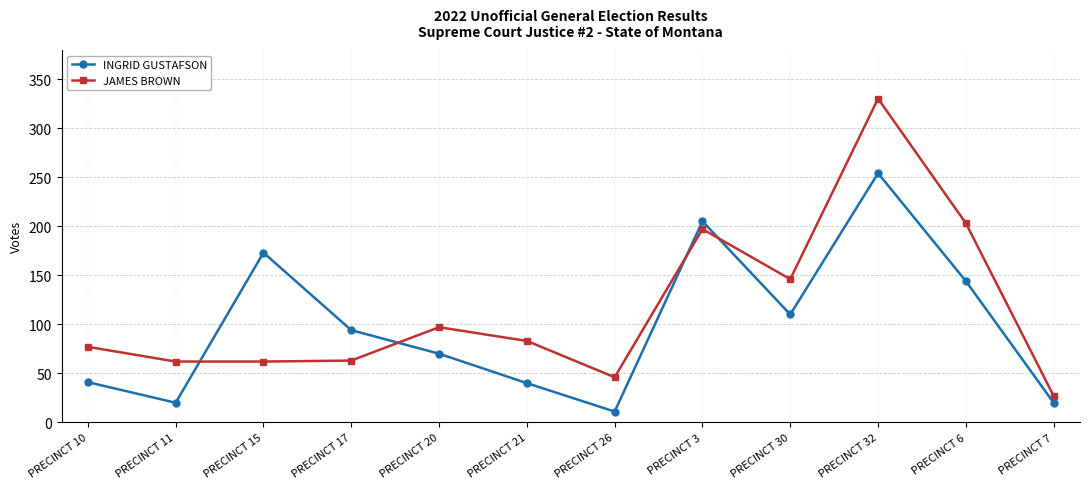

Which category has the lowest value in the JAMES BROWN series?

PRECINCT 7